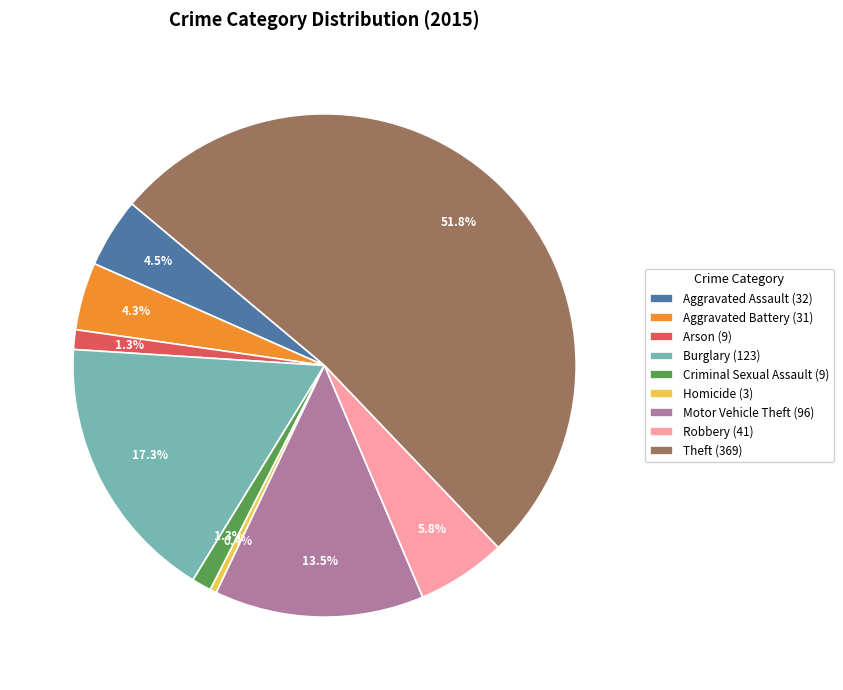

What percentage is the Theft slice, to the nearest percent?

52%